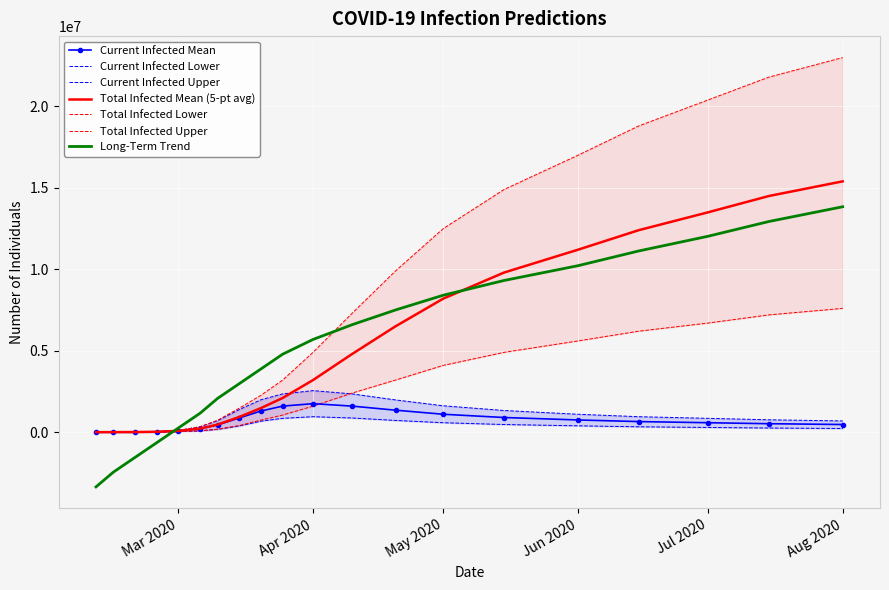

In predicted_current_infected_mean, how many points are higher than both neighbors (excluding endpoints)?

1